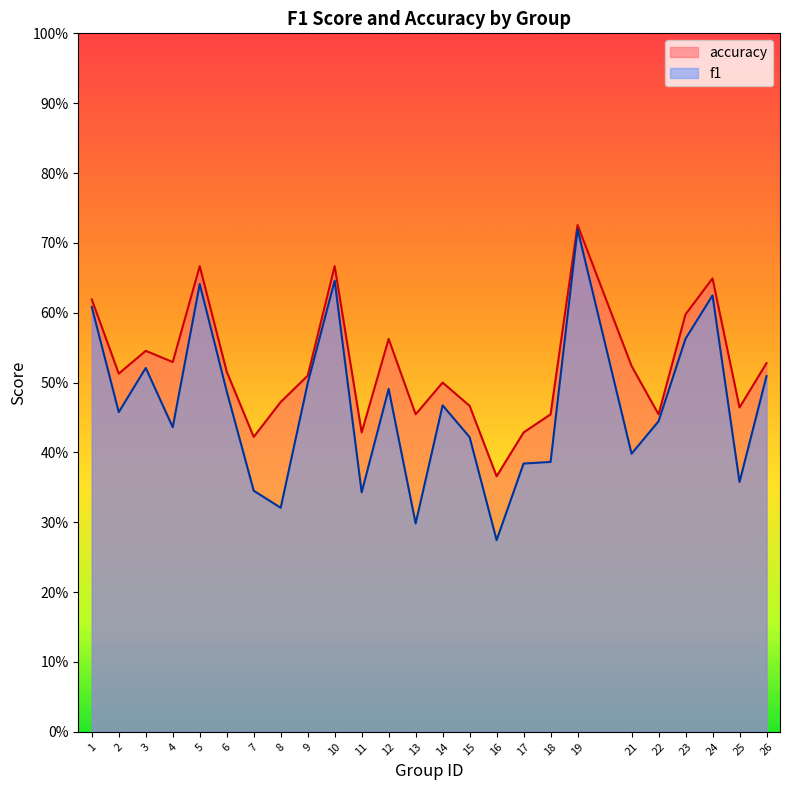

At which category does the chart reach its minimum across all series?

16